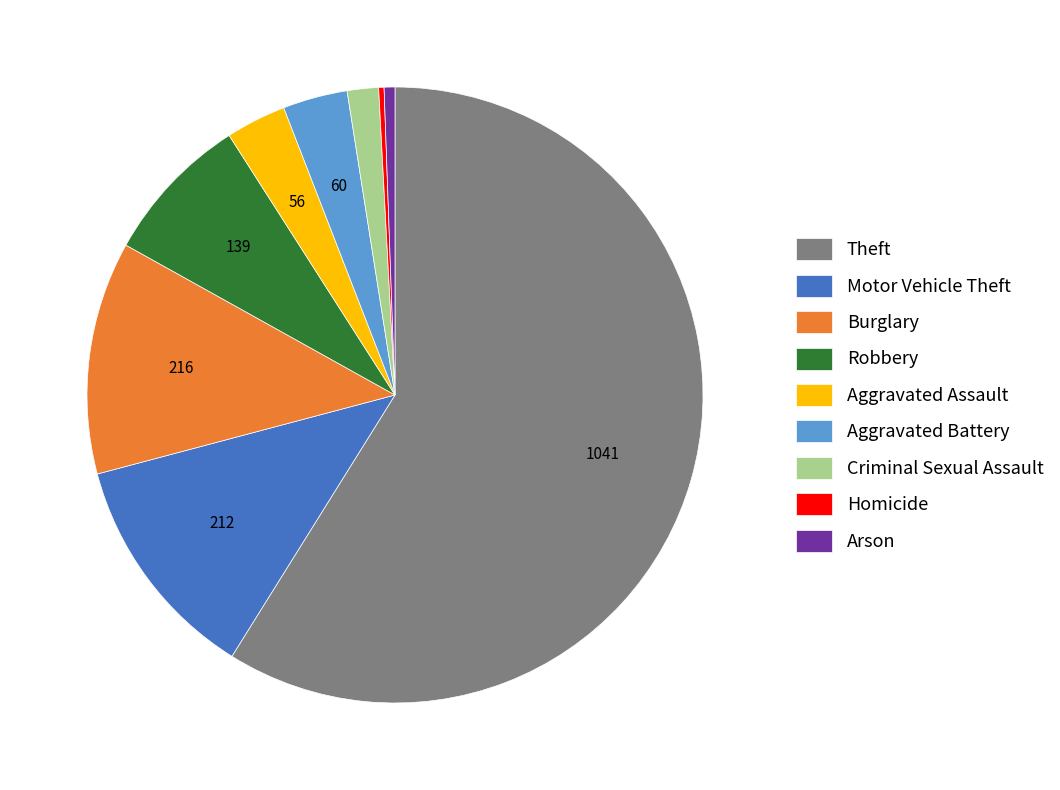

True or false: Theft accounts for 59% of the total.

True